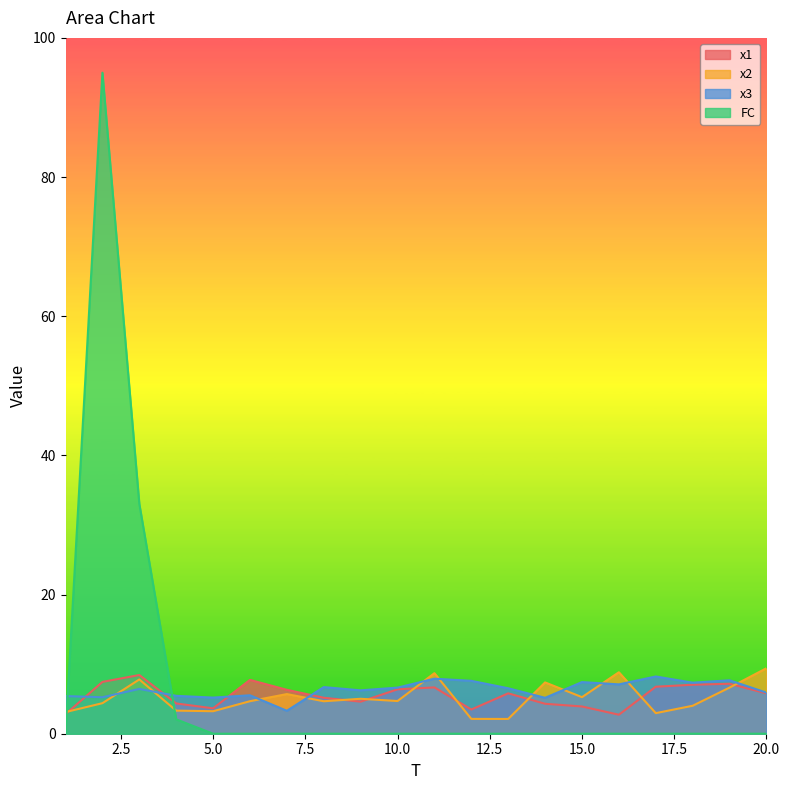

Is it true that FC equals 52.1 at 11?

False